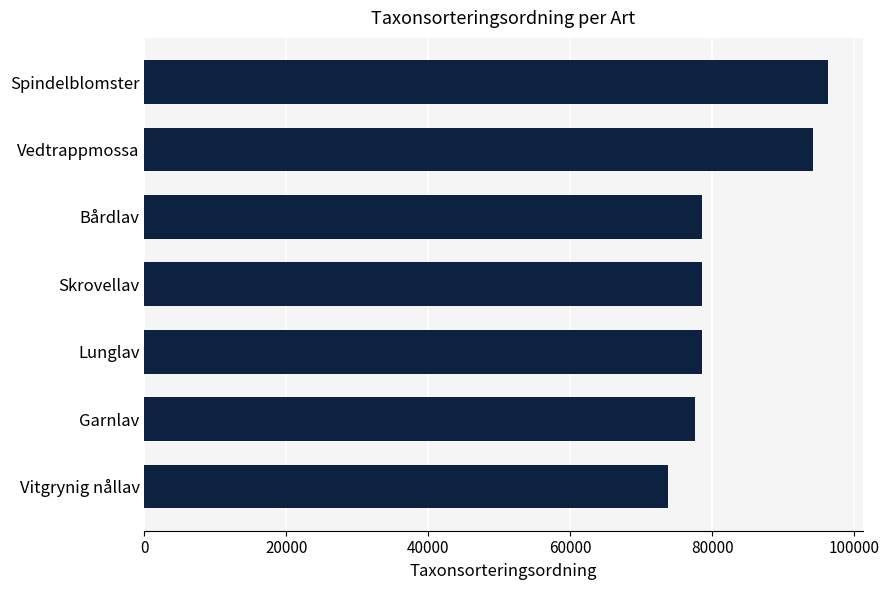

How many bars are there in total?

7